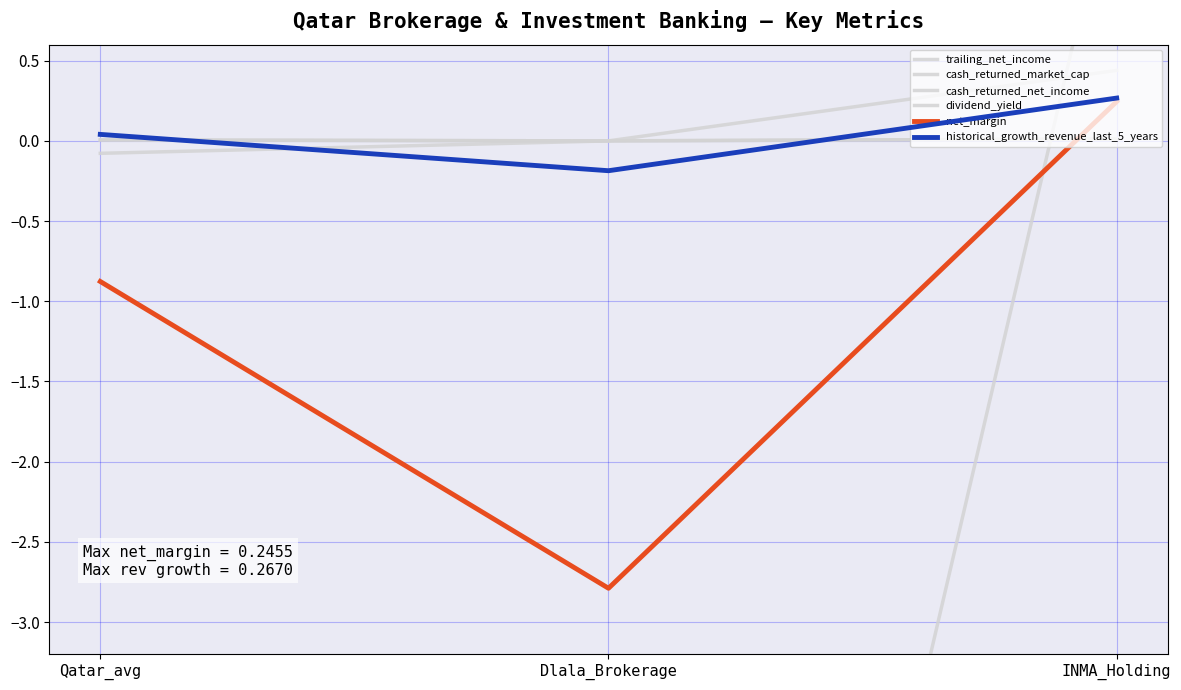

At how many categories does at least one series exceed -11?

3